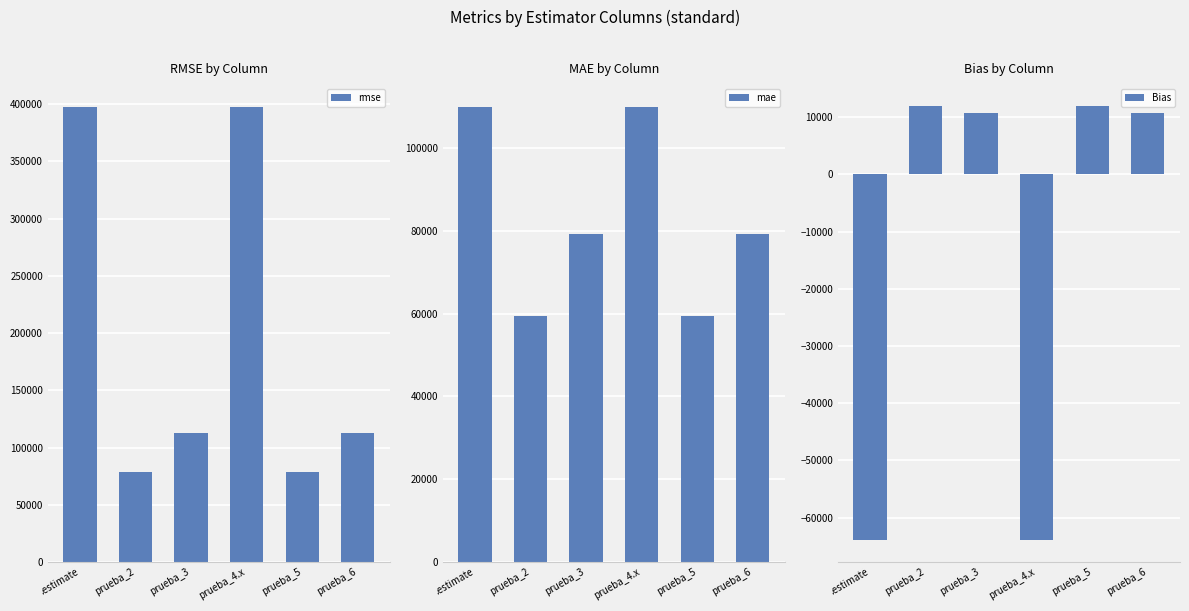

At prueba_2, list the series in order from largest to smallest.

rmse, mae, Bias